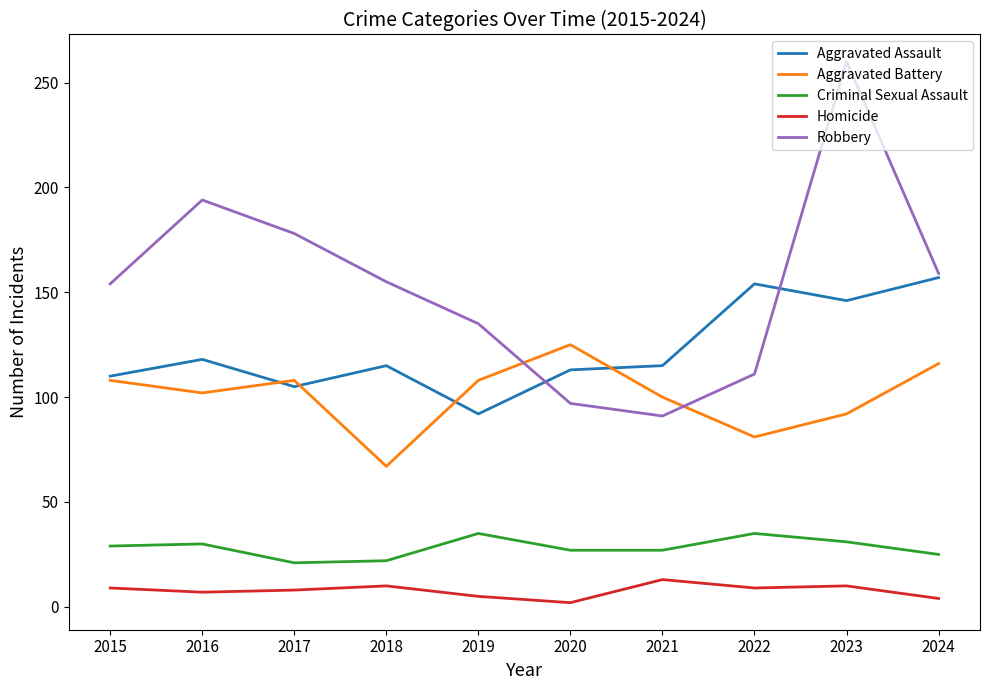

Is this an area chart (filled region under the line)?

No